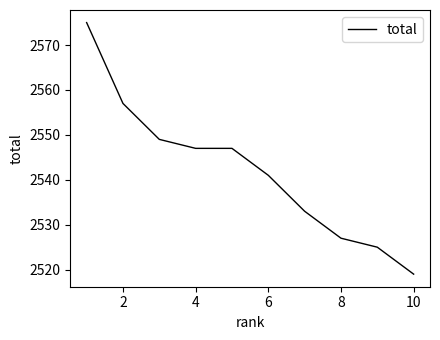

What is the minimum value shown in the chart?

2519